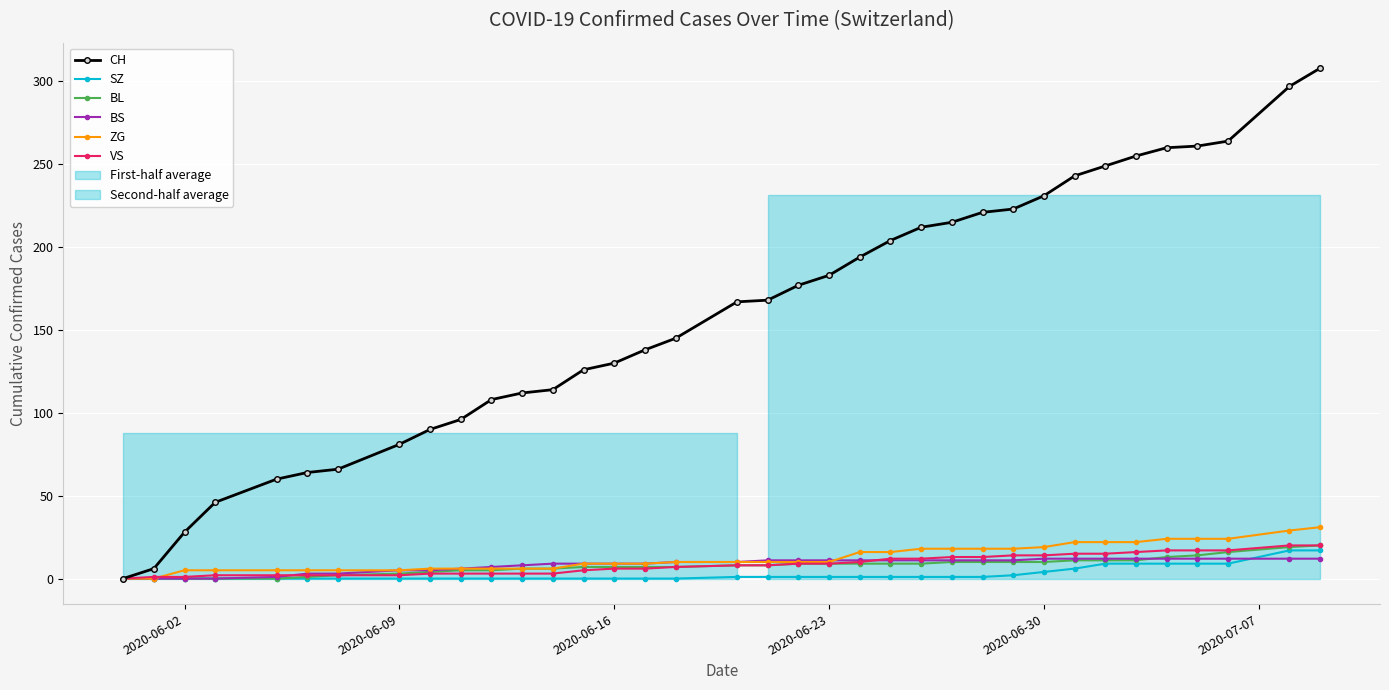

What is the highest value of the BS series?

12